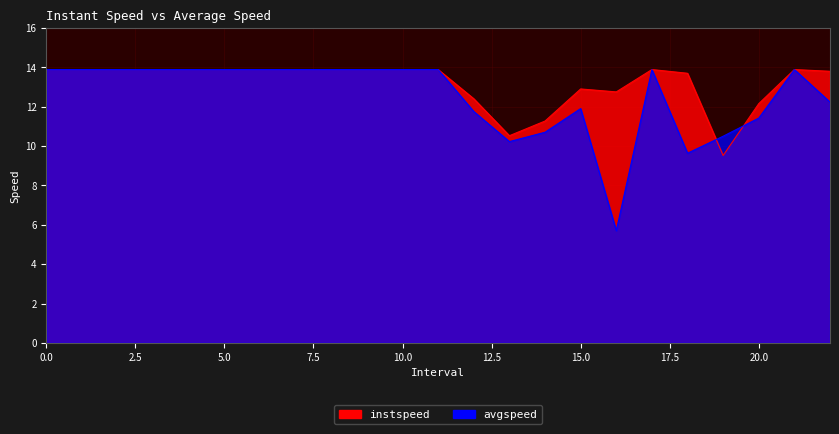

True or false: avgspeed has a value of 10.5 at 19.0.

True